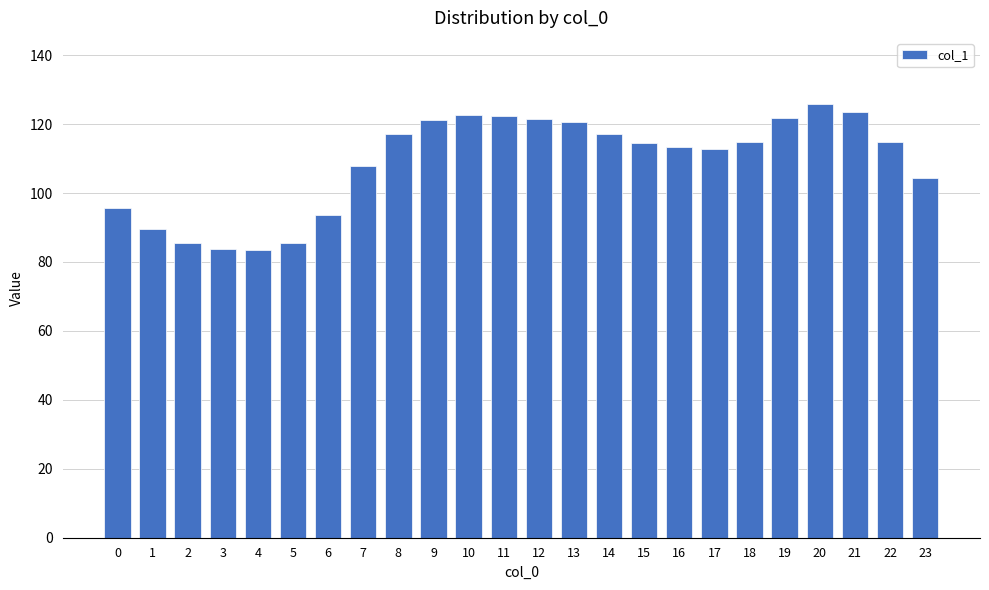

What is the maximum value shown in the chart?

125.9